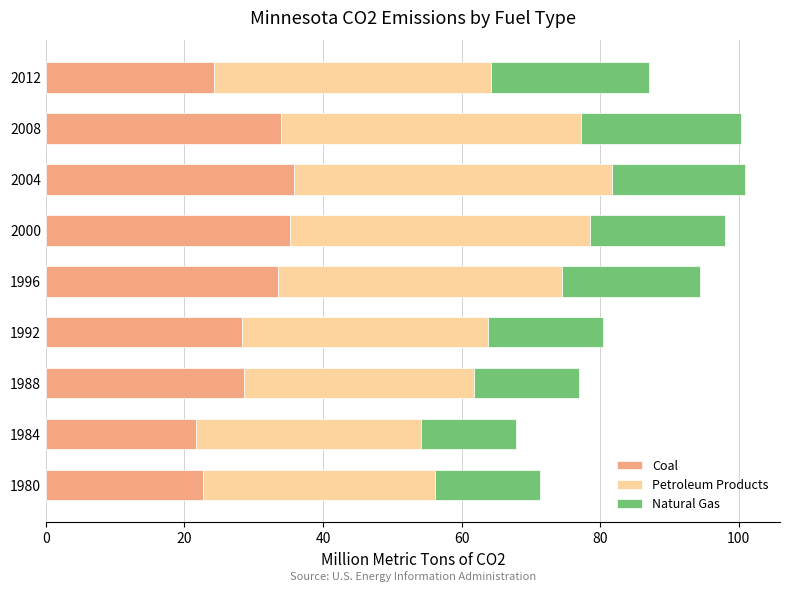

The Coal series shows 22.7 at 1980. True or false?

True